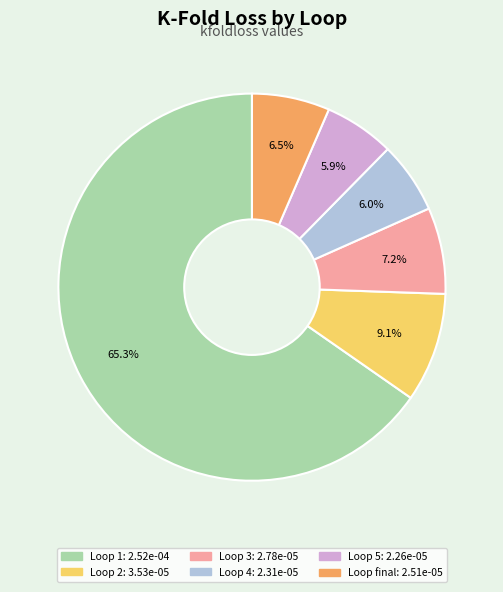

Is there a majority slice in this chart?

Yes